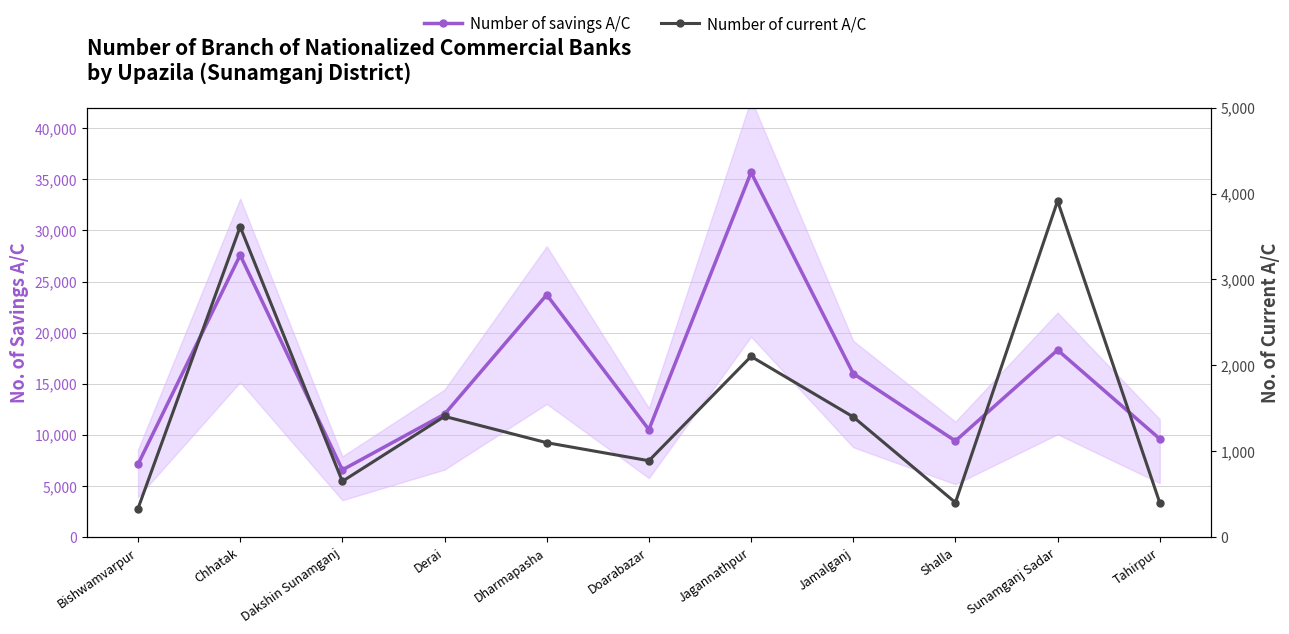

What are all the series names shown in the legend?

Number of savings A/C, Number of current A/C